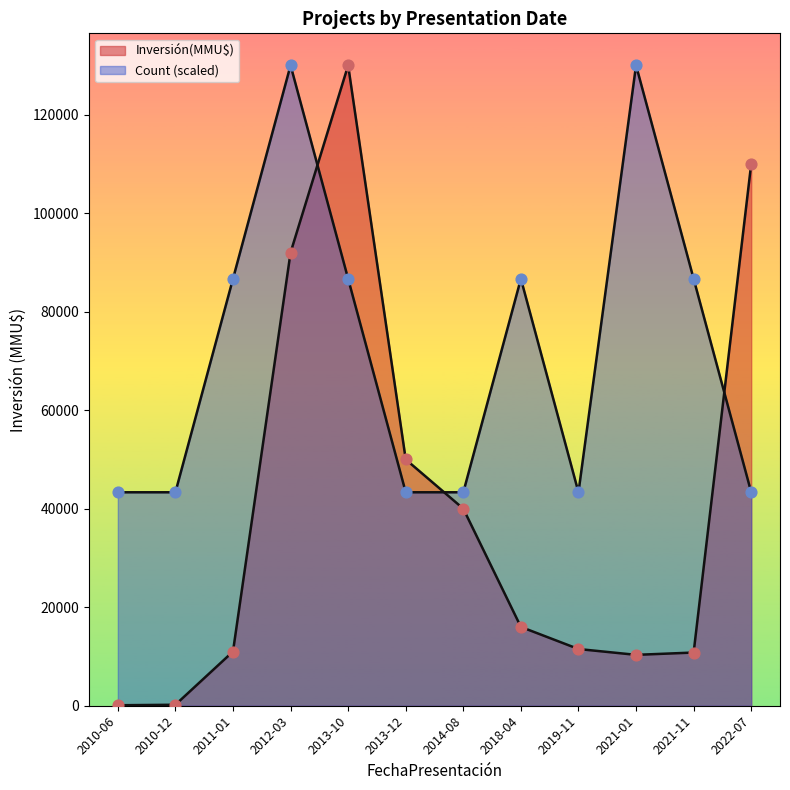

Which series has the largest total across all categories?

Count